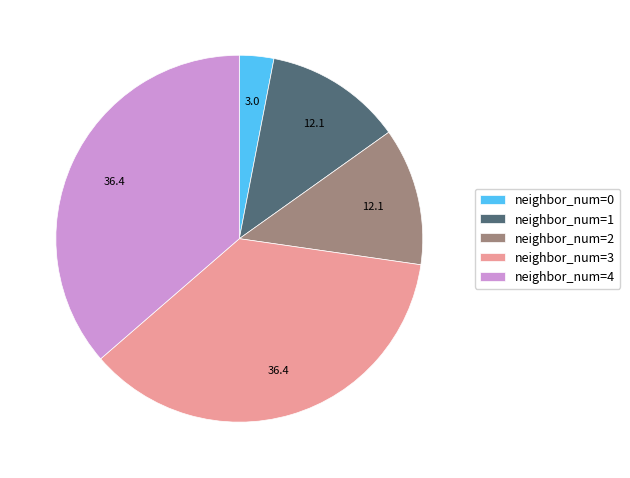

What is the ratio of the value at neighbor_num=3 to the value at neighbor_num=2?

3.0